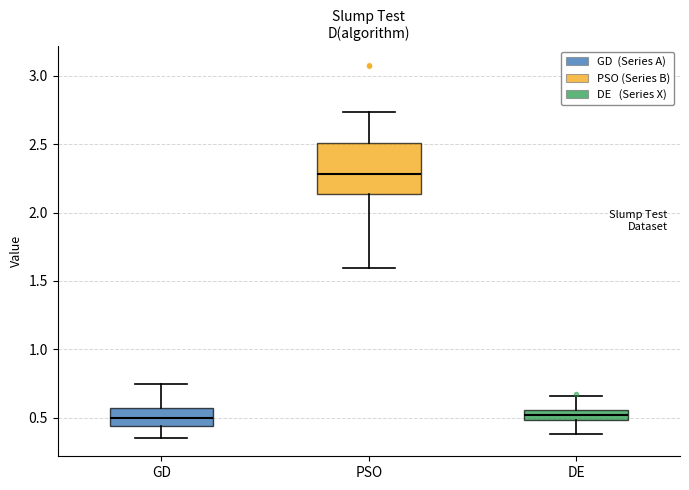

Comparing the boxes themselves (not the whiskers), which one is the tallest?

PSO